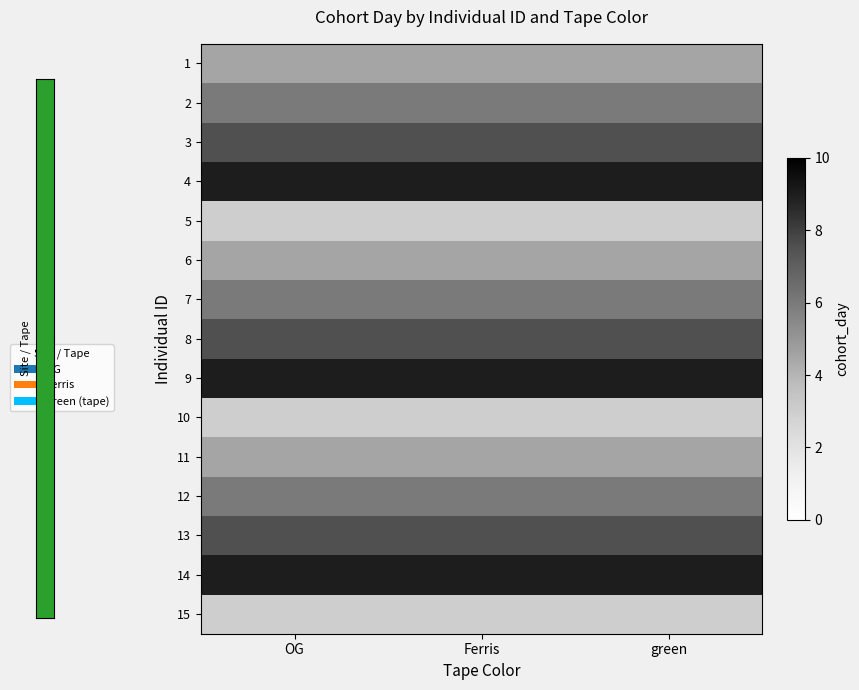

Reading right to left, transcribe all the data shown in this chart.

1: green=4.5	Ferris=4.5	OG=4.5
2: green=6.0	Ferris=6.0	OG=6.0
3: green=7.5	Ferris=7.5	OG=7.5
4: green=9.0	Ferris=9.0	OG=9.0
5: green=3.0	Ferris=3.0	OG=3.0
6: green=4.5	Ferris=4.5	OG=4.5
7: green=6.0	Ferris=6.0	OG=6.0
8: green=7.5	Ferris=7.5	OG=7.5
9: green=9.0	Ferris=9.0	OG=9.0
10: green=3.0	Ferris=3.0	OG=3.0
11: green=4.5	Ferris=4.5	OG=4.5
12: green=6.0	Ferris=6.0	OG=6.0
13: green=7.5	Ferris=7.5	OG=7.5
14: green=9.0	Ferris=9.0	OG=9.0
15: green=3.0	Ferris=3.0	OG=3.0